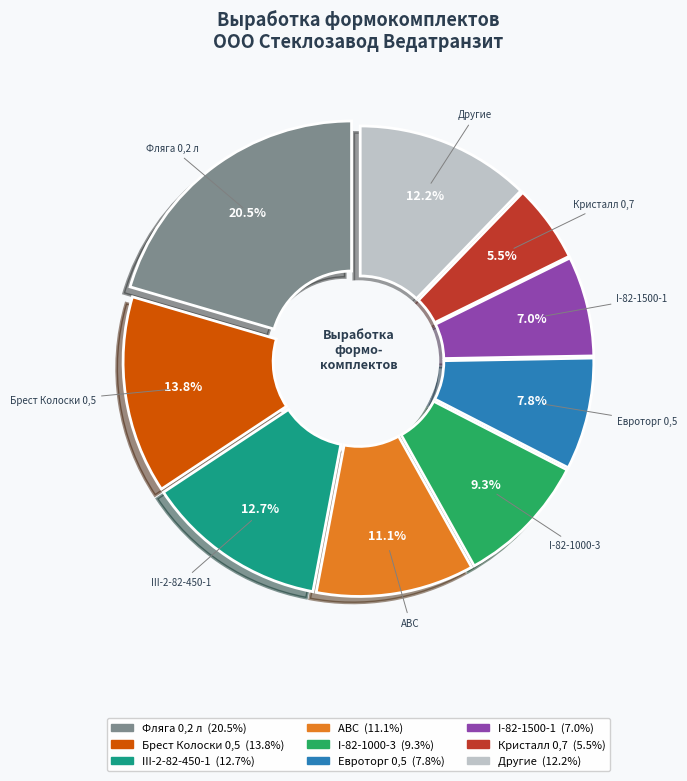

True or false: I-82-1500-1 accounts for 1% of the total.

False